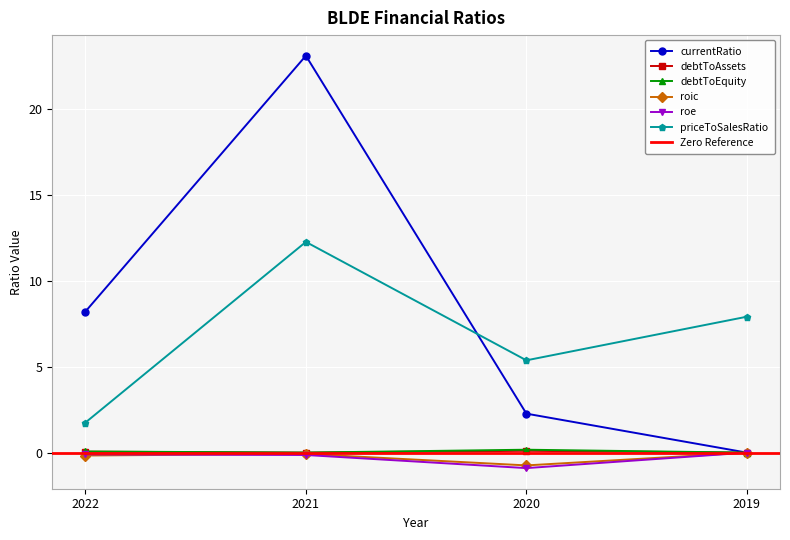

Read the currentRatio value at 2020.

2.3